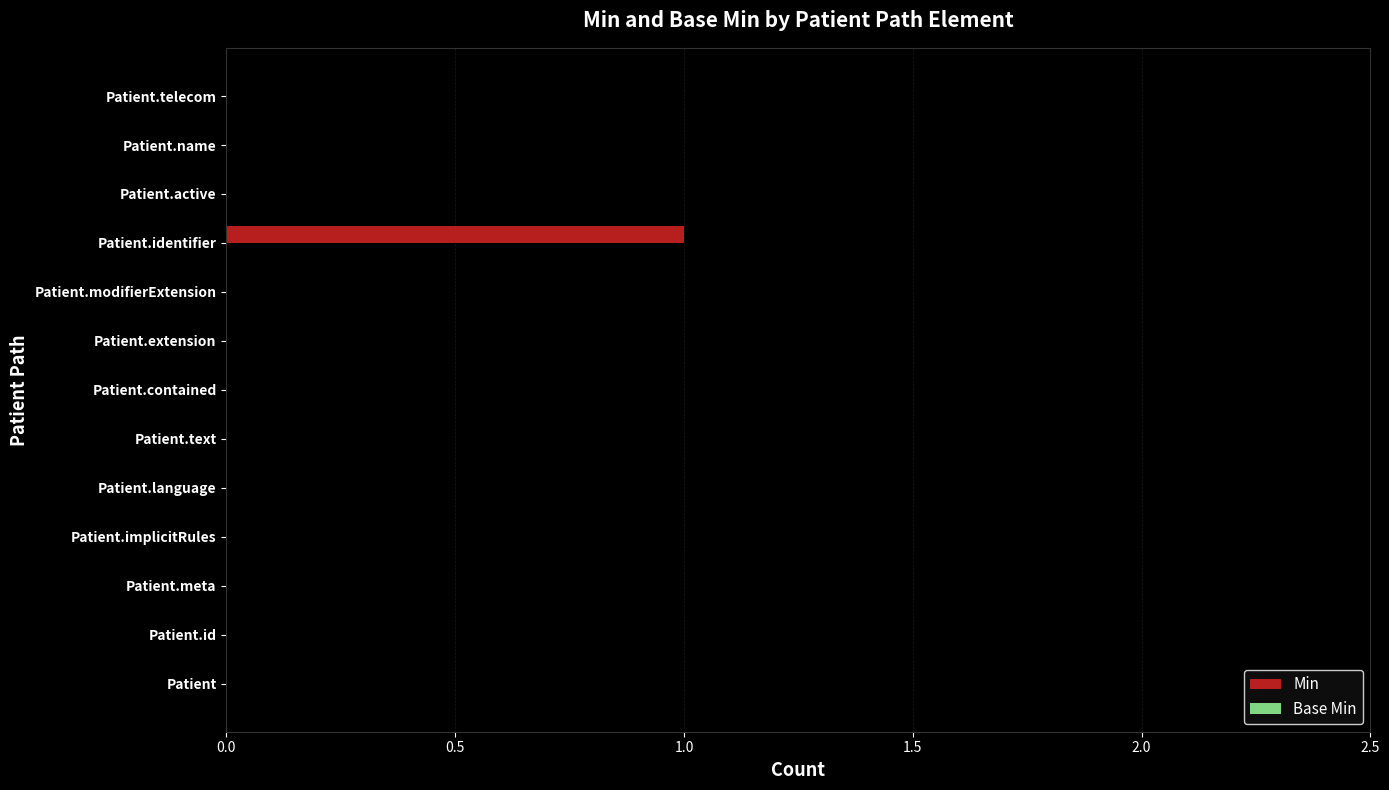

Are the bars grouped side by side (vs. stacked)?

No